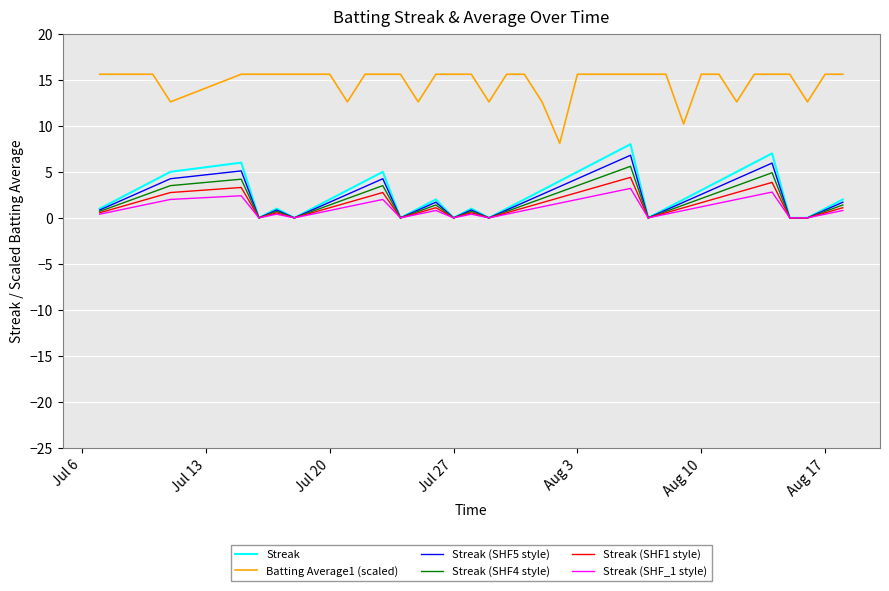

True or false: Streak (SHF5 style) and Batting Average1 (scaled) intersect in this chart.

False